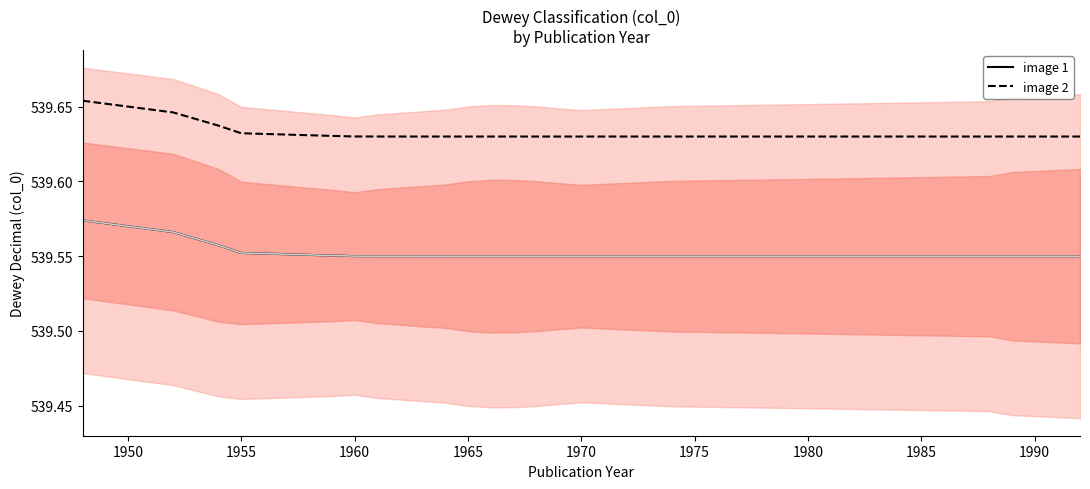

True or false: image 1 and image 2 cross at least once.

False